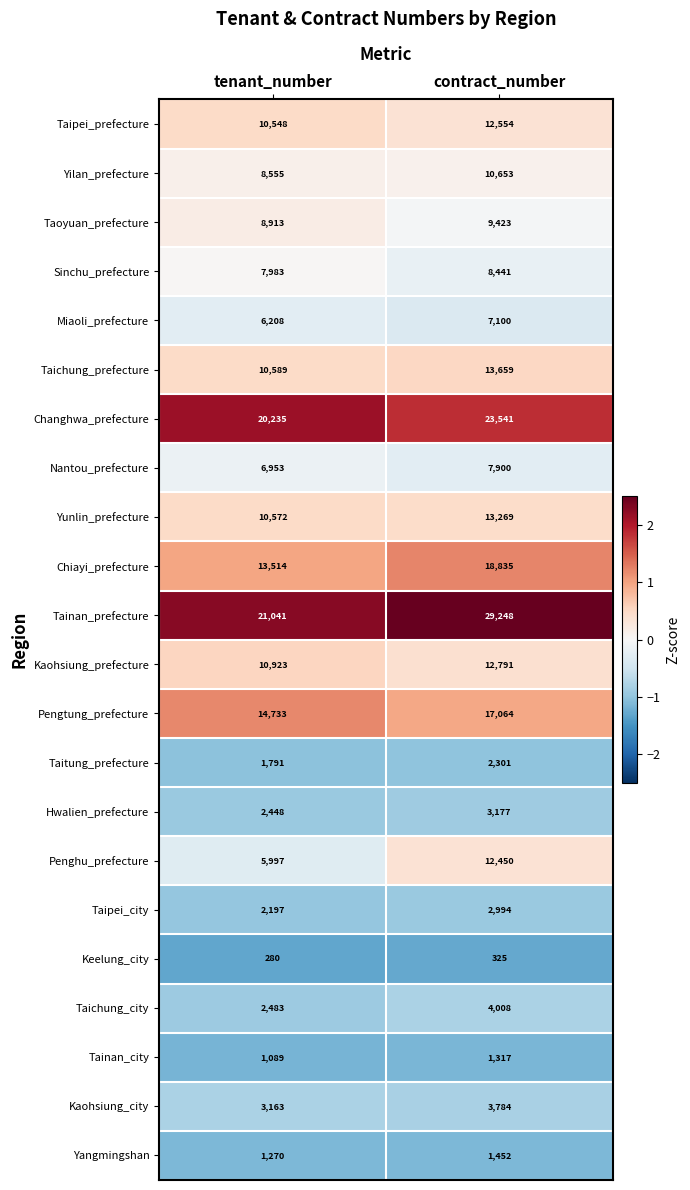

Rank the series by their maximum value, from highest to lowest.

Tainan_prefecture, Changhwa_prefecture, Chiayi_prefecture, Pengtung_prefecture, Taichung_prefecture, Yunlin_prefecture, Kaohsiung_prefecture, Taipei_prefecture, Penghu_prefecture, Yilan_prefecture, Taoyuan_prefecture, Sinchu_prefecture, Nantou_prefecture, Miaoli_prefecture, Taichung_city, Kaohsiung_city, Hwalien_prefecture, Taipei_city, Taitung_prefecture, Yangmingshan, Tainan_city, Keelung_city